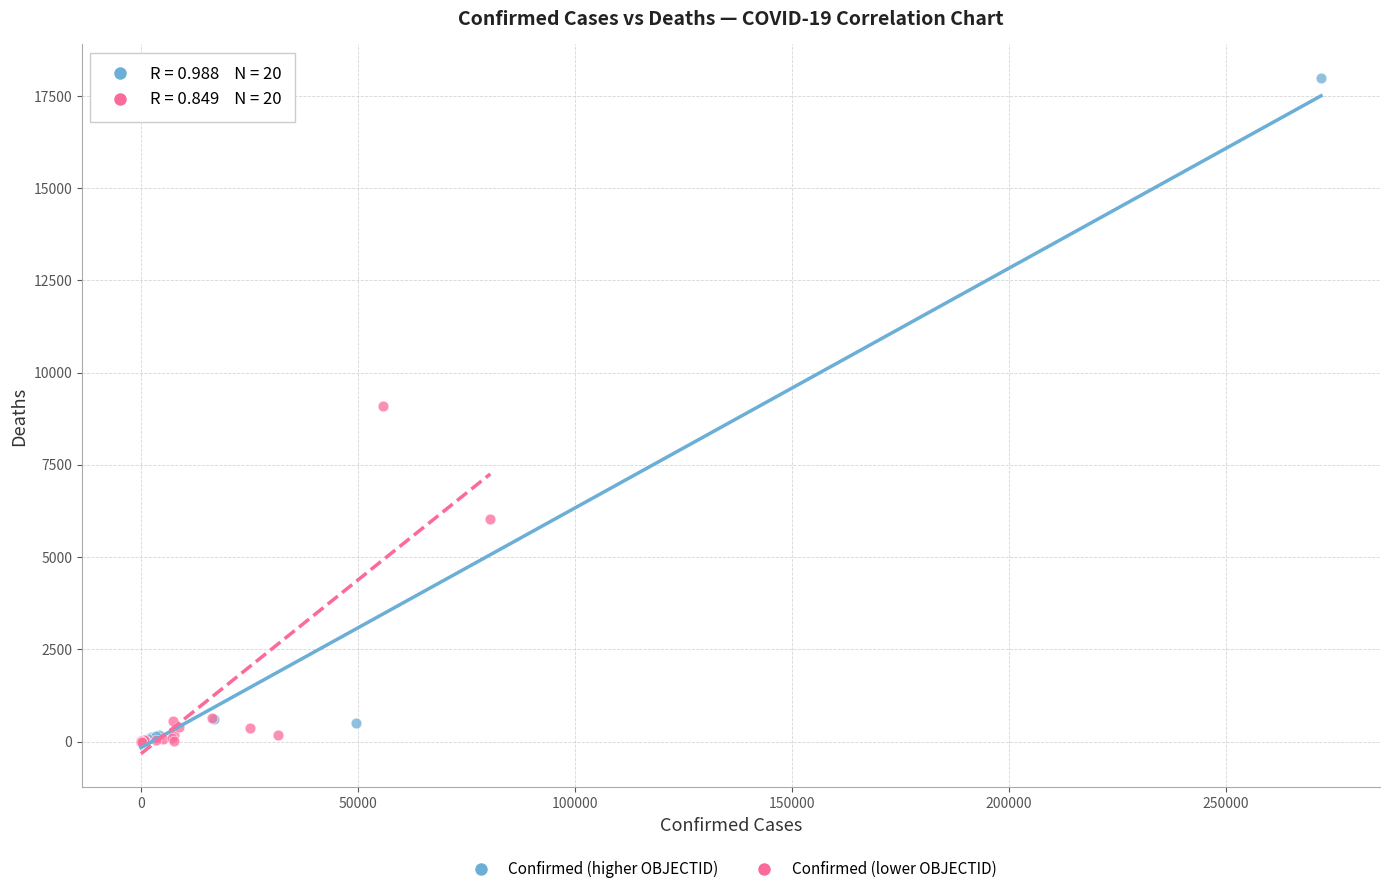

Which series has the widest spread of Y values?

Confirmed (higher OBJECTID)